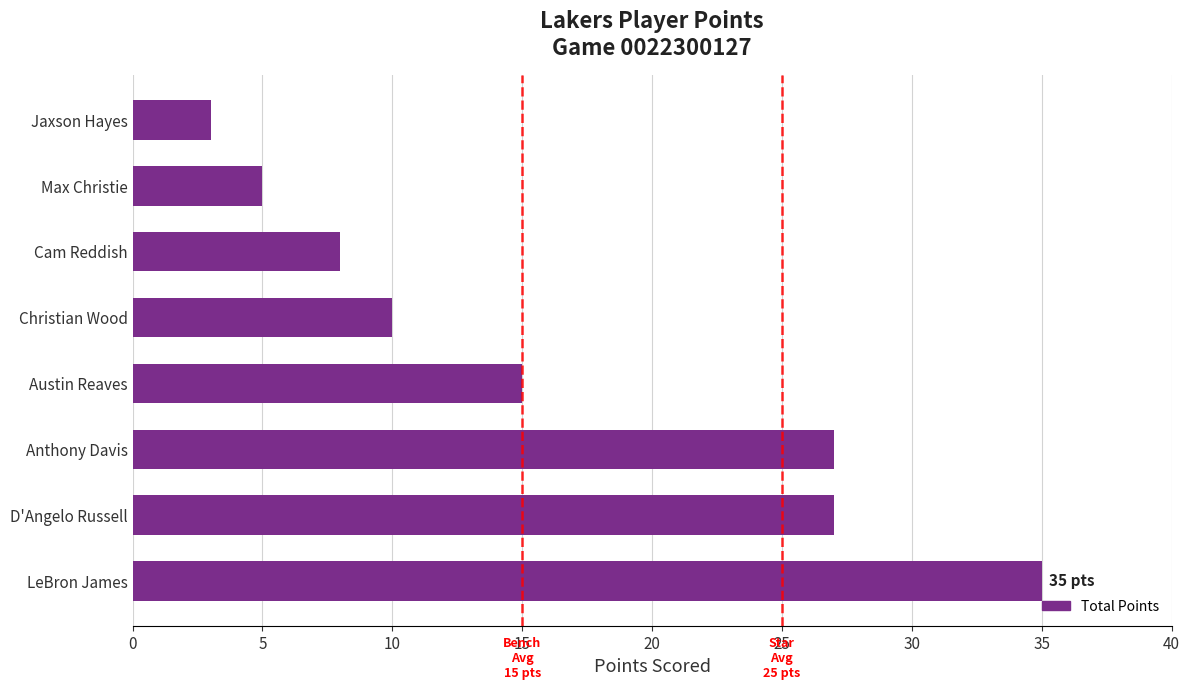

At which label is the value closest to 19?

Austin Reaves